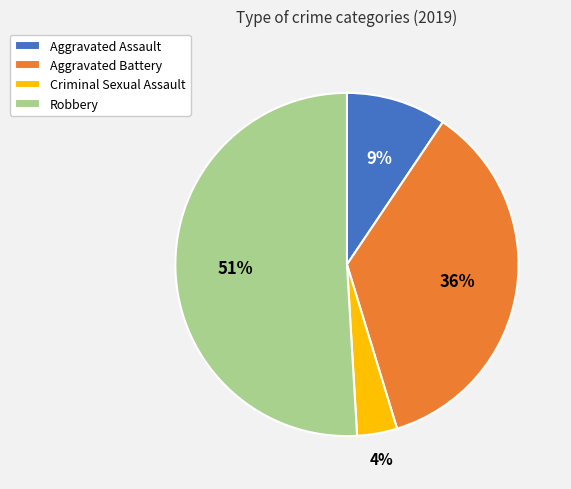

What is the majority slice?

Robbery